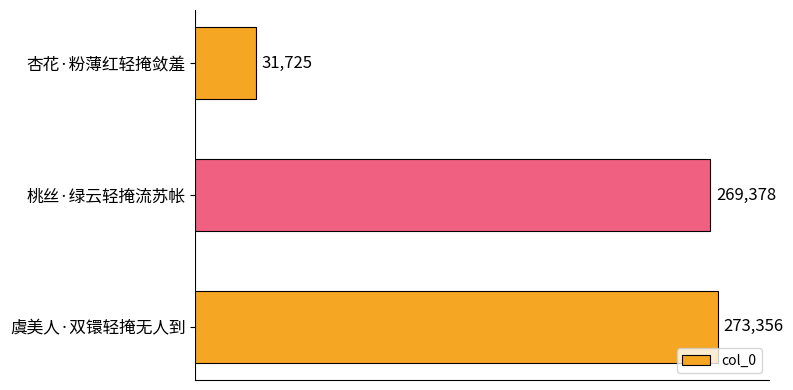

List the labels in order of value, largest first.

虞美人·双镮轻掩无人到, 桃丝·绿云轻掩流苏帐, 杏花·粉薄红轻掩敛羞